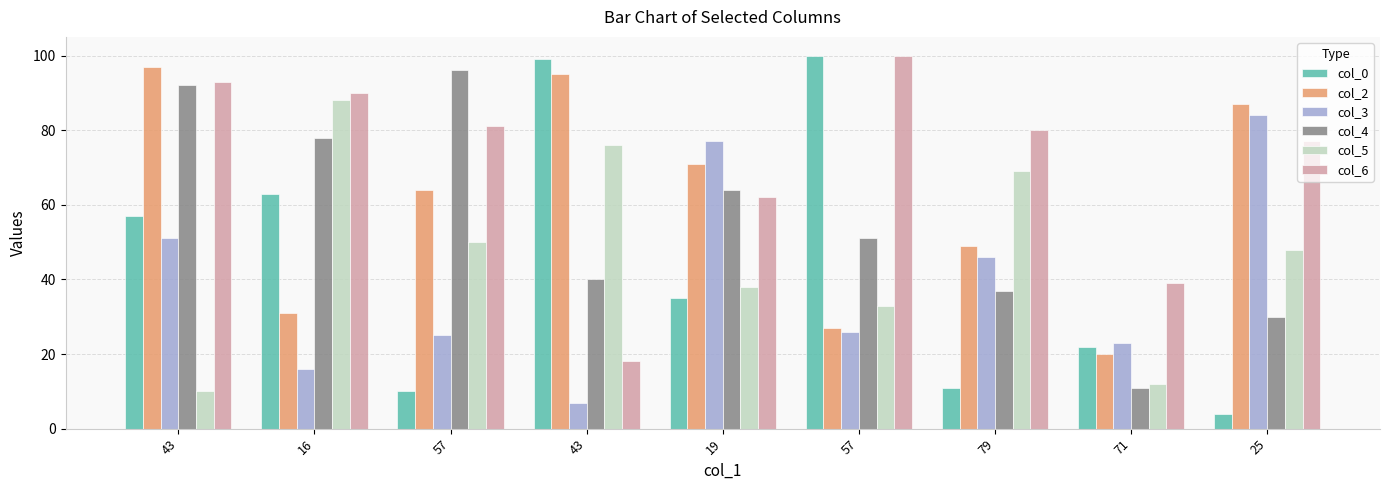

List the labels in order of col_3 value, smallest first.

43, 16, 71, 57, 57, 79, 43, 19, 25